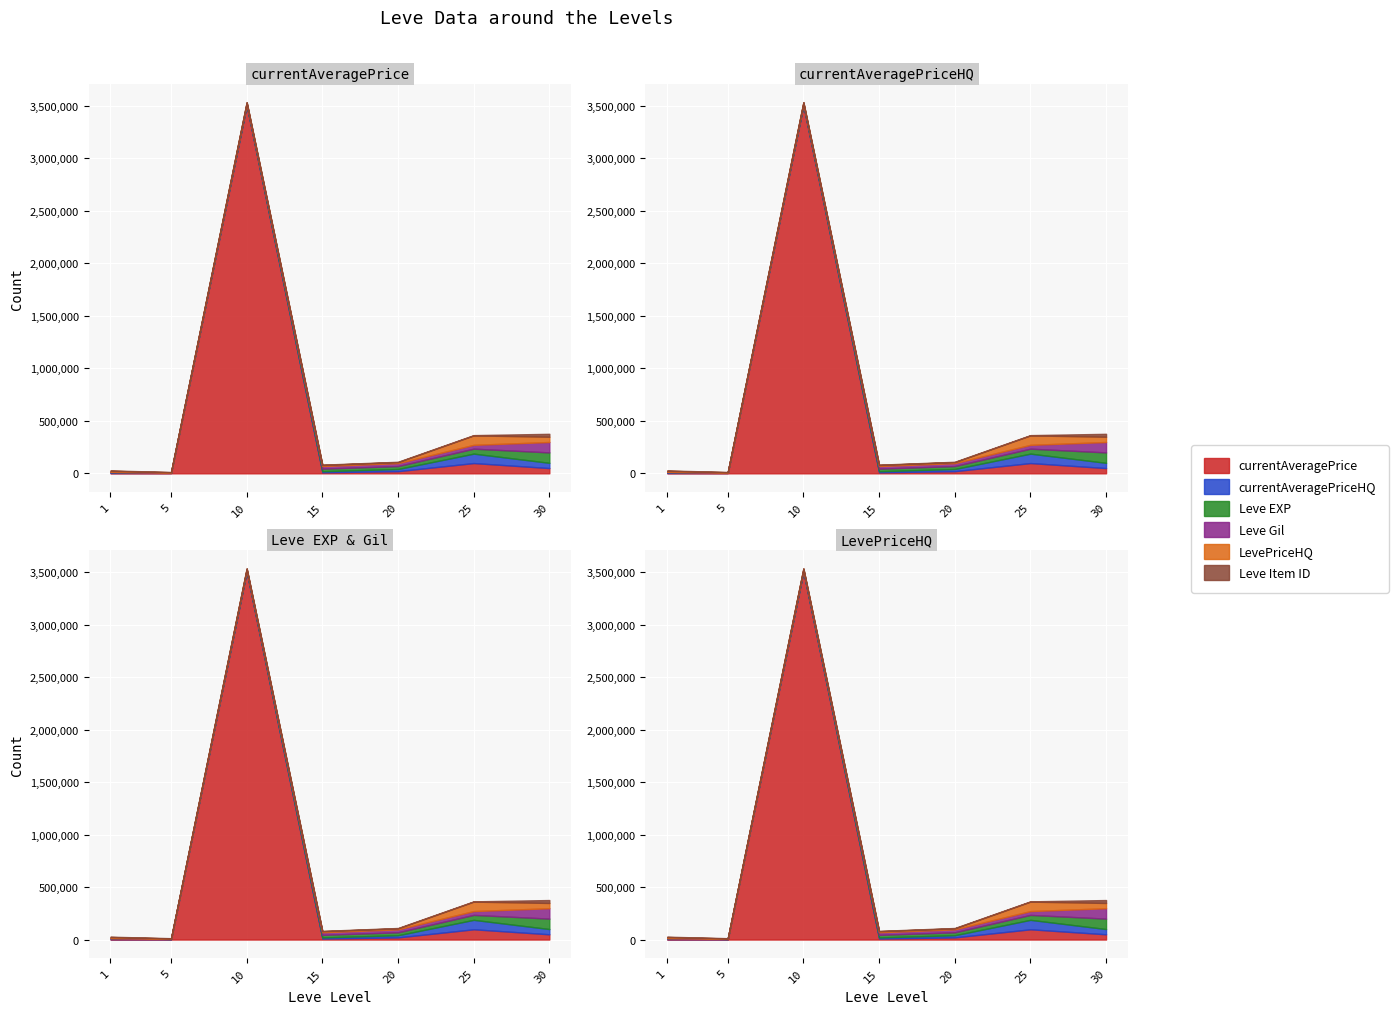

Where do currentAveragePriceHQ and currentAveragePrice first cross each other?

5 and 10